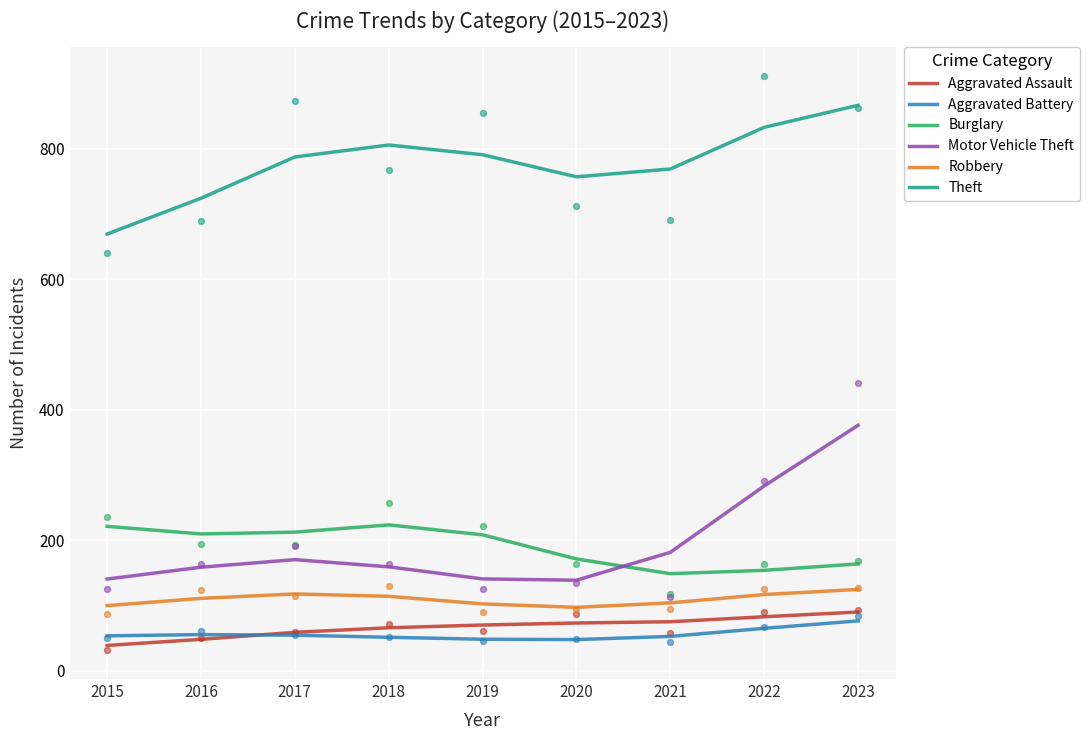

Which series contains the highest Y value?

Theft